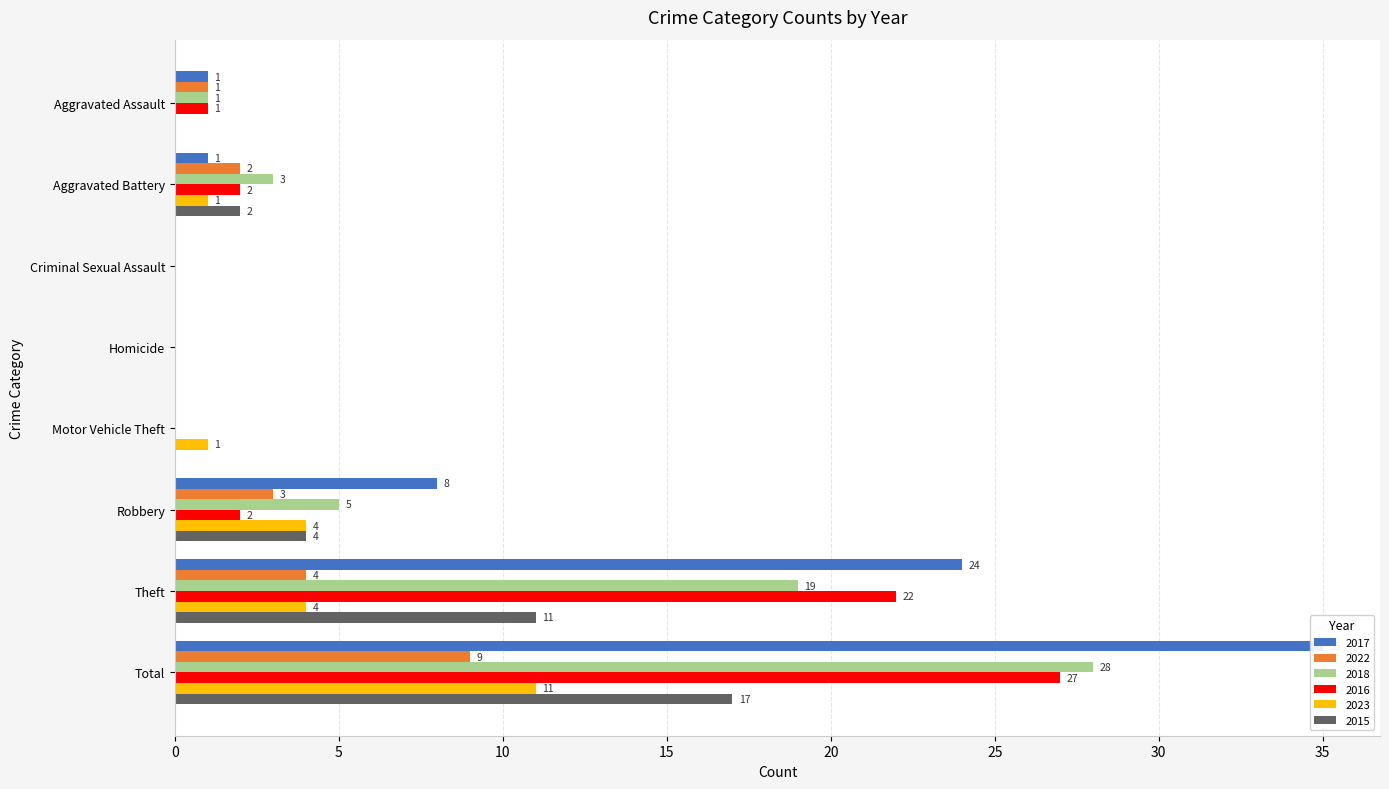

At which label does 2015 first exceed 2?

Robbery